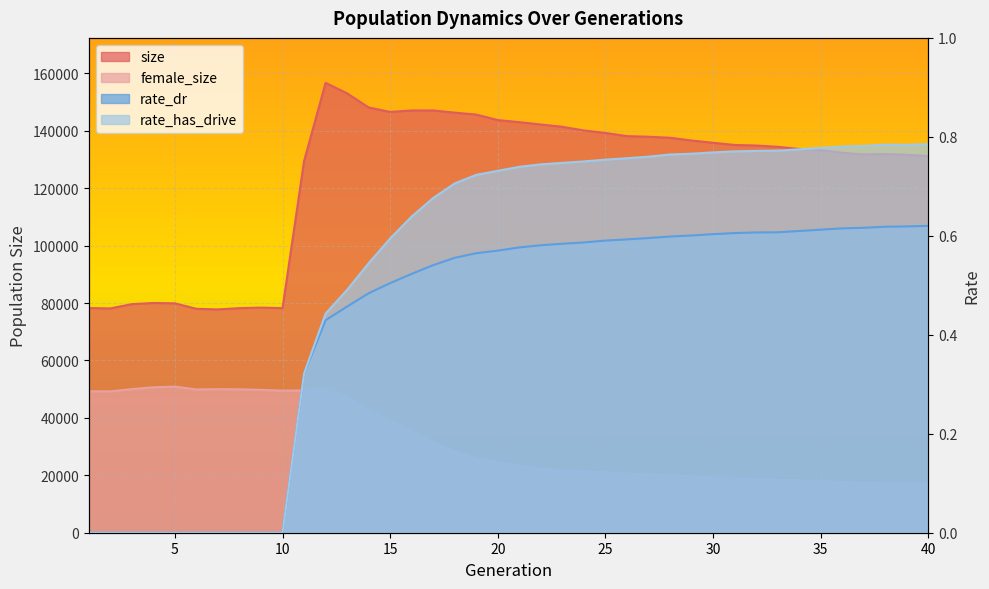

How many lines are shown in the chart?

4